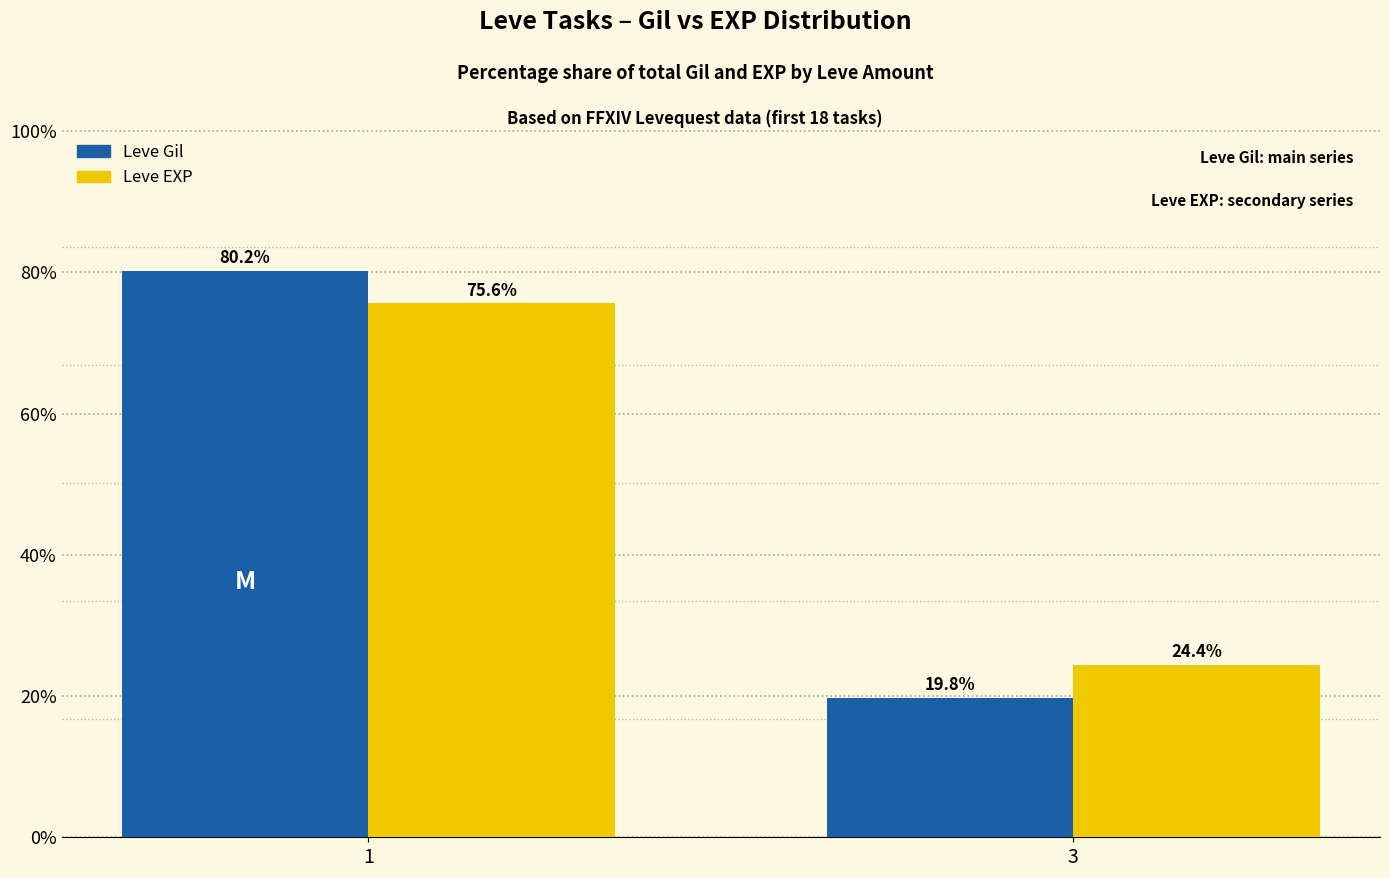

What is the difference between the highest and lowest values at 1?

4.6